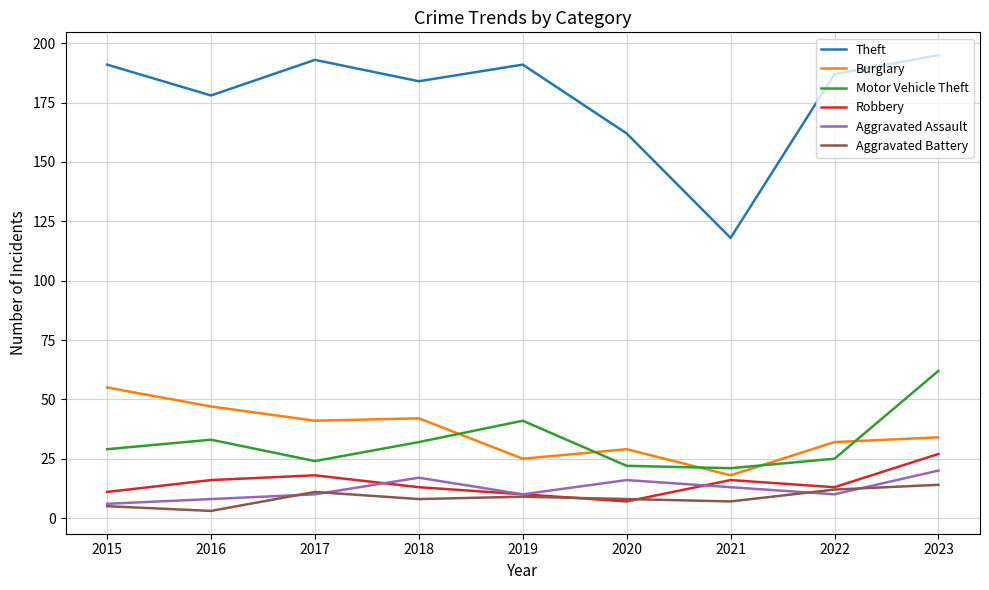

At which label does Theft reach its minimum?

2021